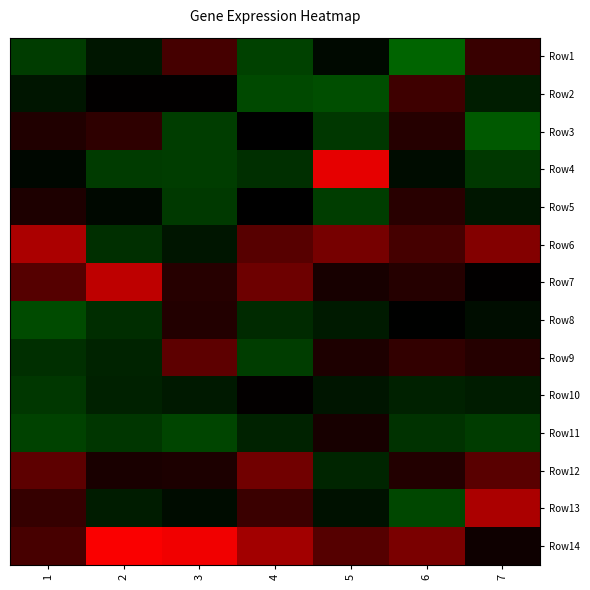

Reading left to right, what are all the values shown in this chart?

Row1: 1=-1.1	2=-0.3	3=0.9	4=-1.3	5=-0.2	6=-2.6	7=0.7
Row2: 1=-0.3	2=0.0	3=0.0	4=-1.6	5=-1.7	6=0.8	7=-0.4
Row3: 1=0.4	2=0.6	3=-1.1	4=-0.0	5=-0.9	6=0.5	7=-2.1
Row4: 1=-0.1	2=-1.1	3=-1.1	4=-0.7	5=2.3	6=-0.2	7=-1.0
Row5: 1=0.4	2=-0.1	3=-1.0	4=-0.0	5=-1.2	6=0.5	7=-0.3
Row6: 1=1.8	2=-0.7	3=-0.3	4=1.0	5=1.3	6=0.8	7=1.4
Row7: 1=1.0	2=1.9	3=0.5	4=1.2	5=0.3	6=0.5	7=0.0
Row8: 1=-1.7	2=-0.7	3=0.4	4=-0.6	5=-0.4	6=-0.0	7=-0.2
Row9: 1=-0.7	2=-0.5	3=1.1	4=-1.1	5=0.4	6=0.7	7=0.5
Row10: 1=-0.9	2=-0.5	3=-0.4	4=0.0	5=-0.3	6=-0.5	7=-0.4
Row11: 1=-1.3	2=-0.9	3=-1.4	4=-0.5	5=0.3	6=-0.7	7=-1.1
Row12: 1=1.1	2=0.3	3=0.4	4=1.2	5=-0.6	6=0.4	7=1.0
Row13: 1=0.7	2=-0.4	3=-0.2	4=0.8	5=-0.3	6=-1.5	7=1.7
Row14: 1=0.9	2=2.5	3=2.4	4=1.7	5=1.0	6=1.3	7=0.2